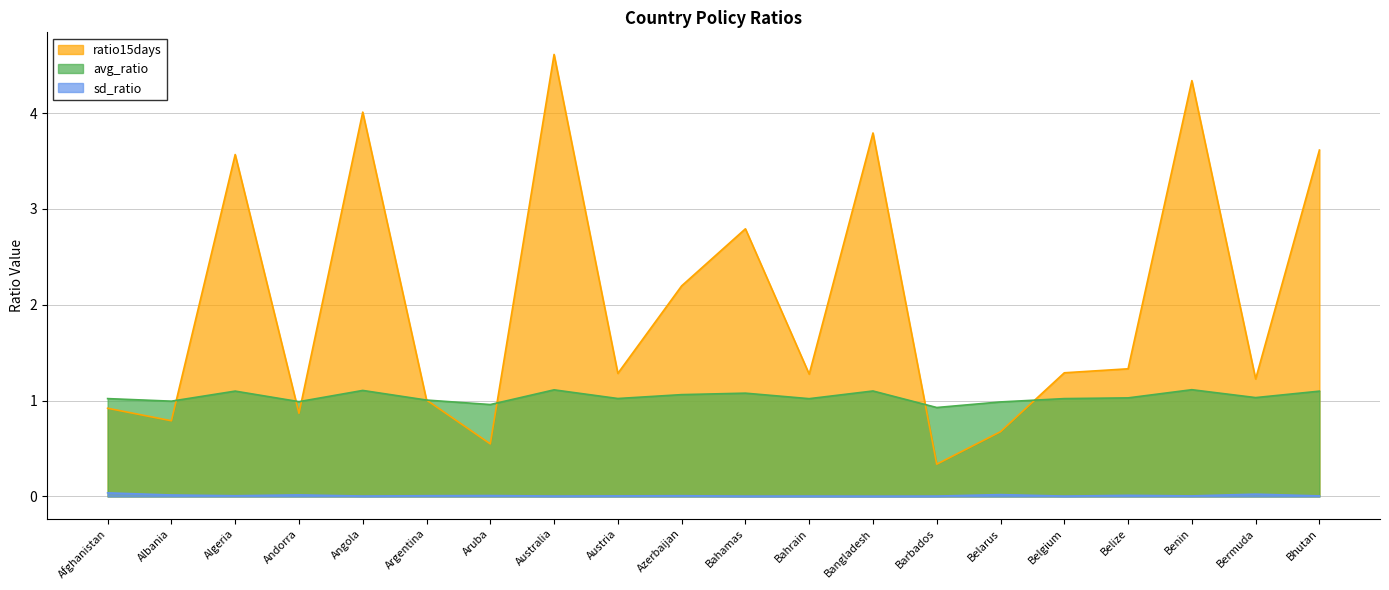

How many intersections are there between avg_ratio and ratio15days?

7